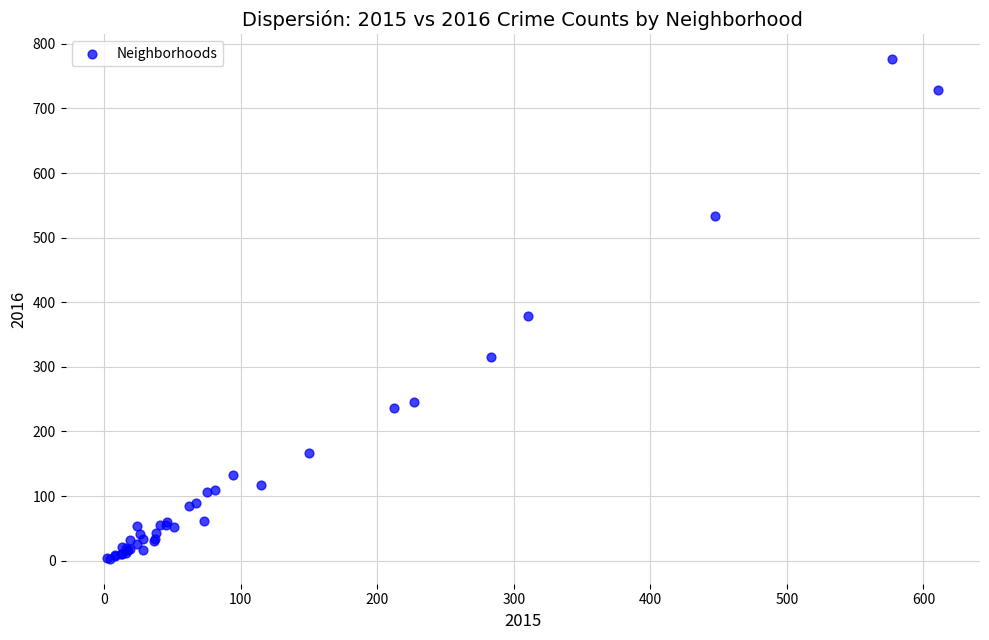

What Y value in the scatter plot is closest to 389?

378